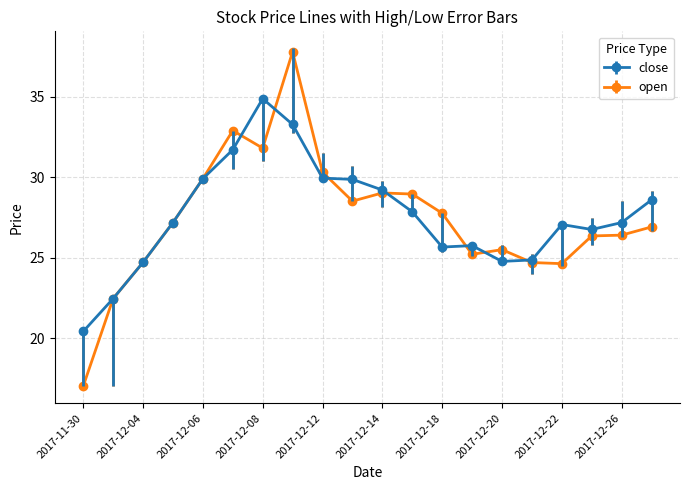

At how many categories does at least one series exceed 19?

20